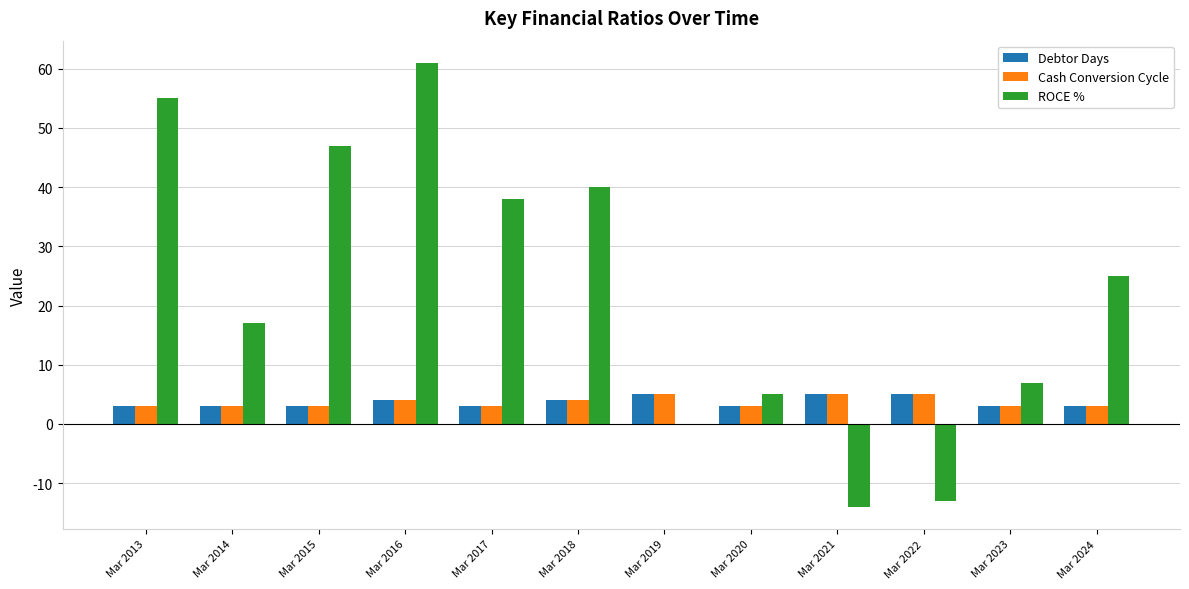

How many distinct data groups are displayed?

3